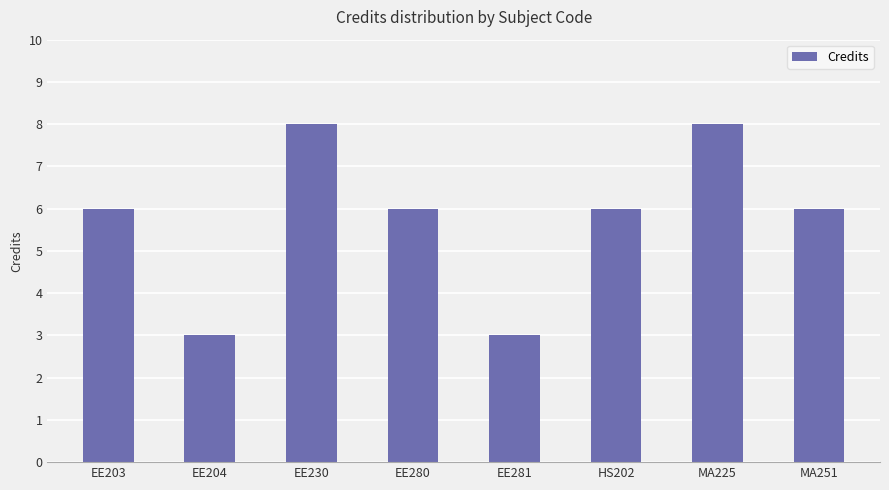

Which has a higher value, EE230 or EE281?

EE230